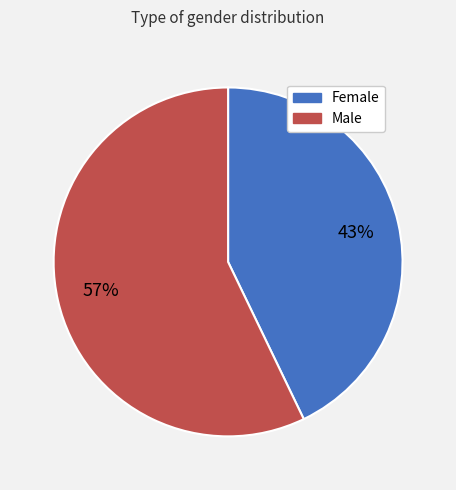

Is the sum of Male and Female greater than half?

Yes